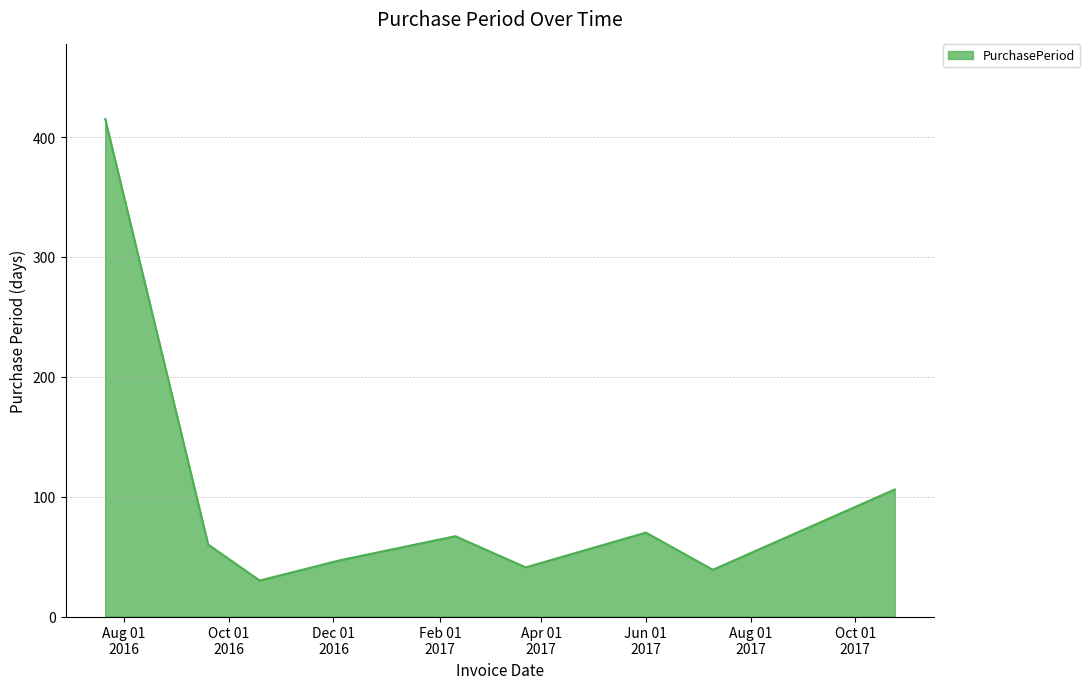

What is the smallest value displayed?

30